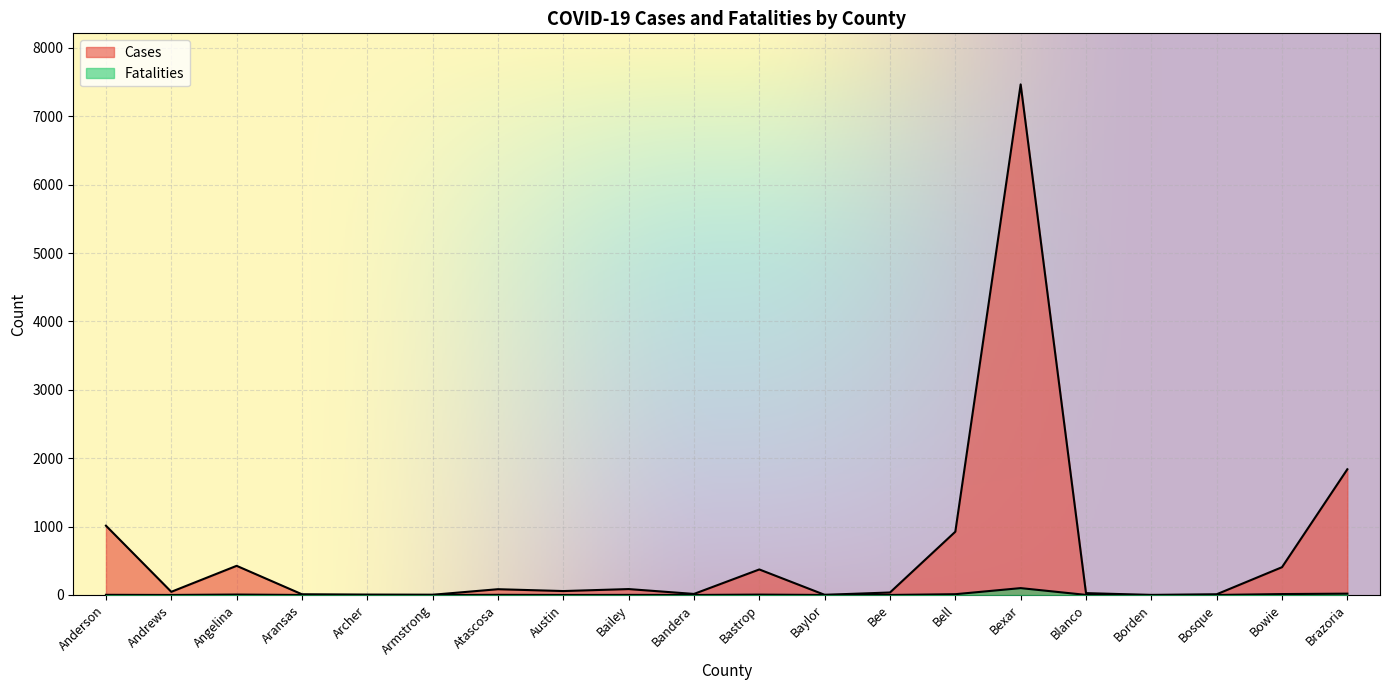

At which label does Fatalities first exceed 1?

Anderson